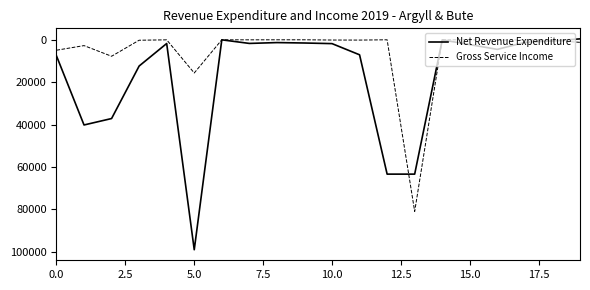

Which series has the largest range (max minus min)?

Net Revenue Expenditure